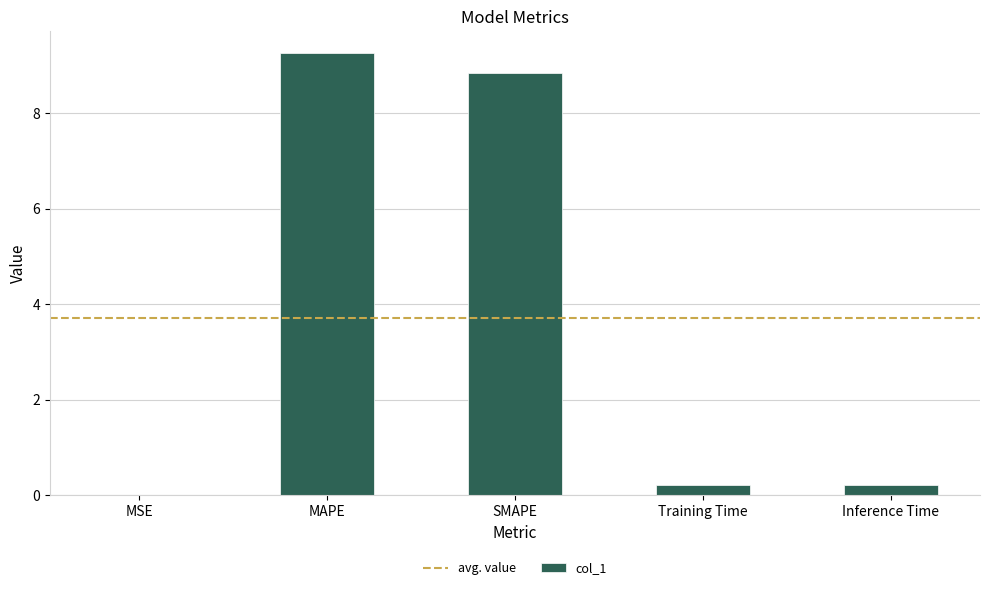

What is the change in value from MAPE to SMAPE?

-0.4